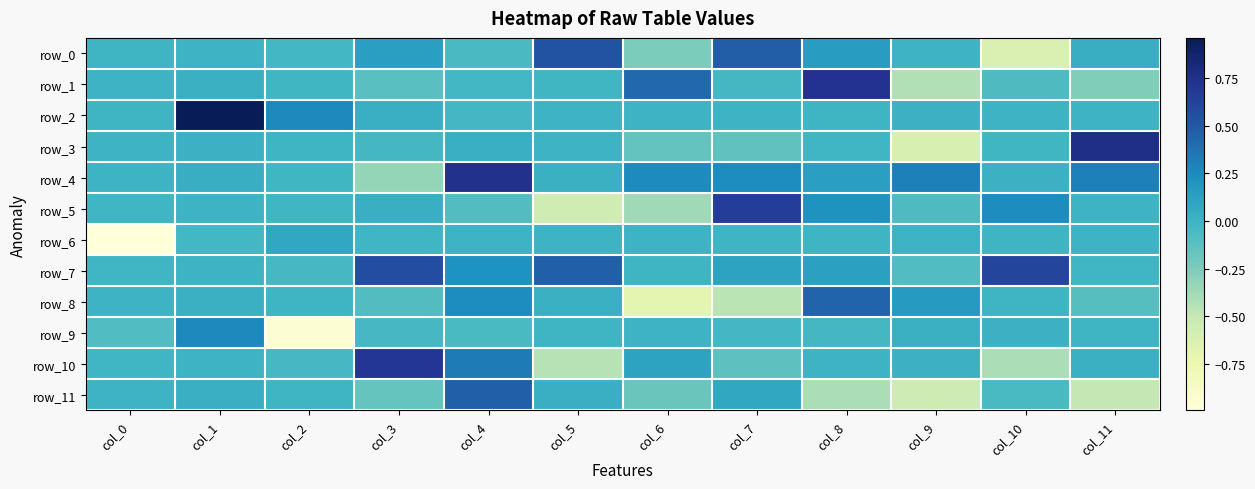

How many values in the row_5 series are below 0?

6